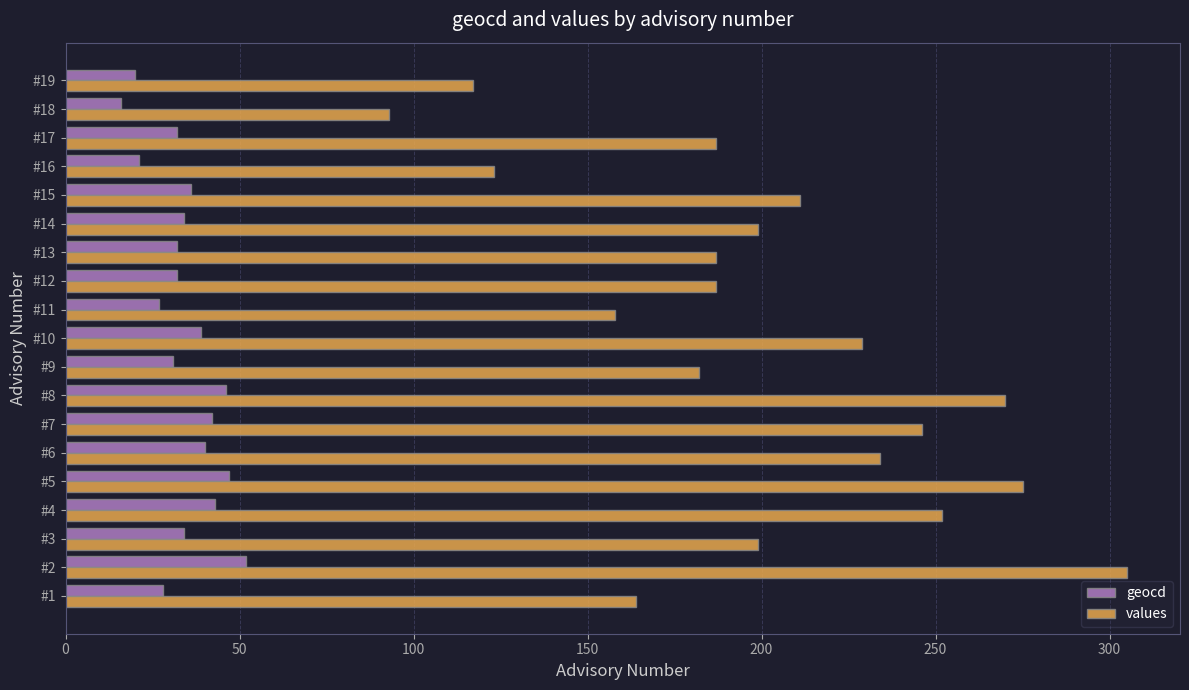

Which series has the largest total across all categories?

values